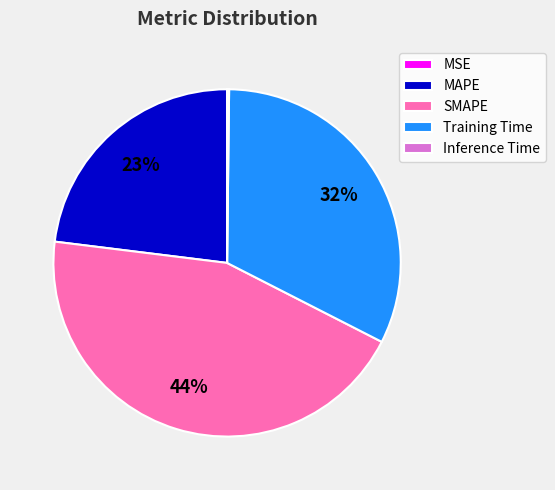

To the nearest percent, what is the difference between the largest and smallest slice percentages?

44%